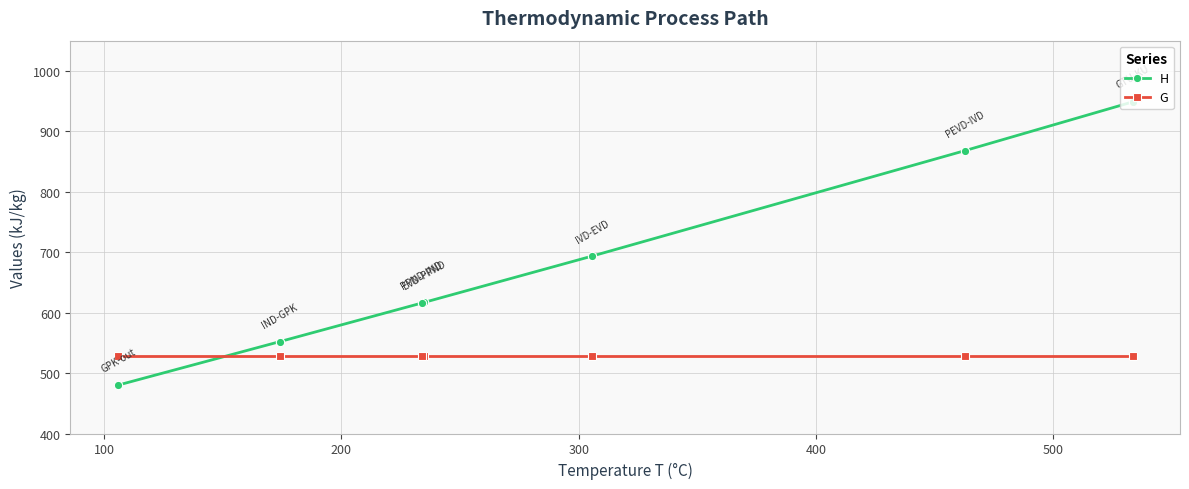

List the series in order of their overall mean, lowest first.

G, H